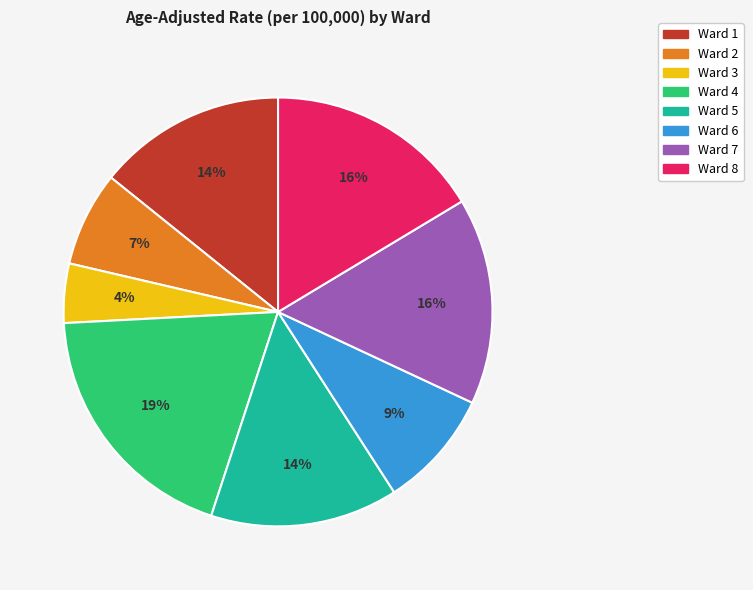

To the nearest percent, what is the difference between the Ward 8 and Ward 4 slice percentages?

3%